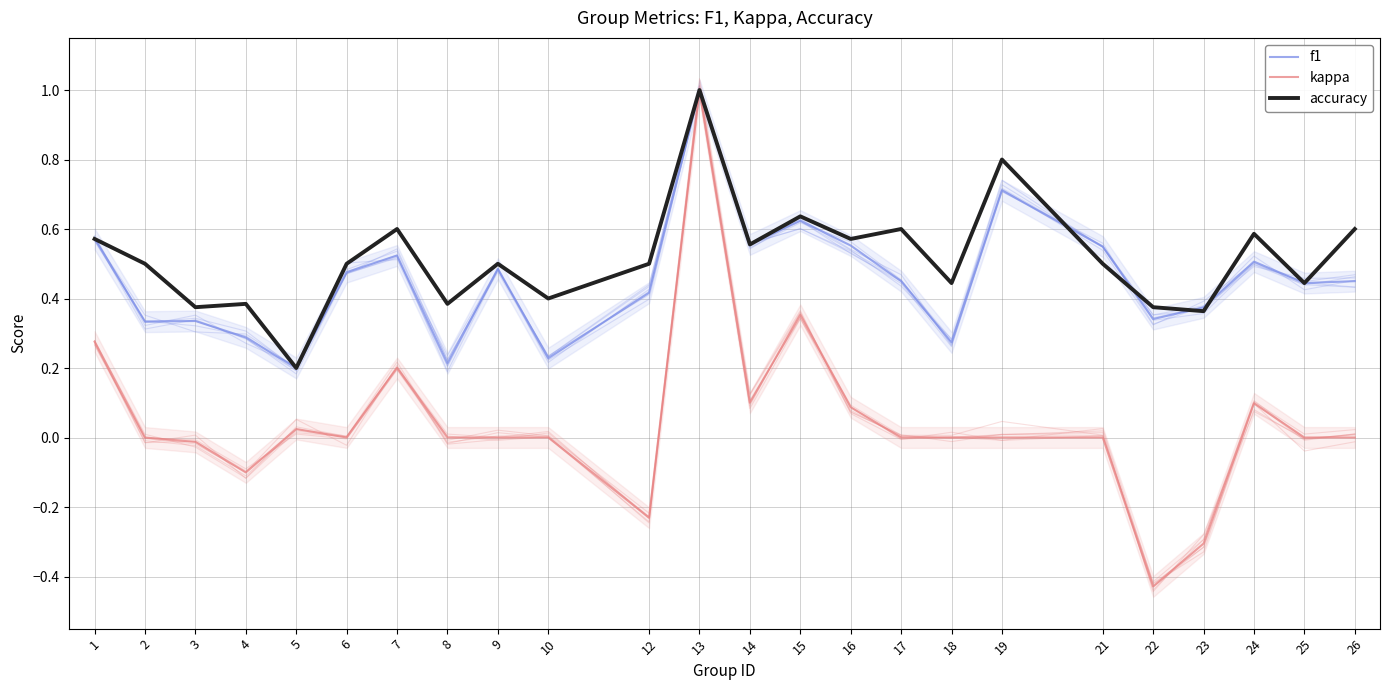

What is the sum of all f1 values?

10.9